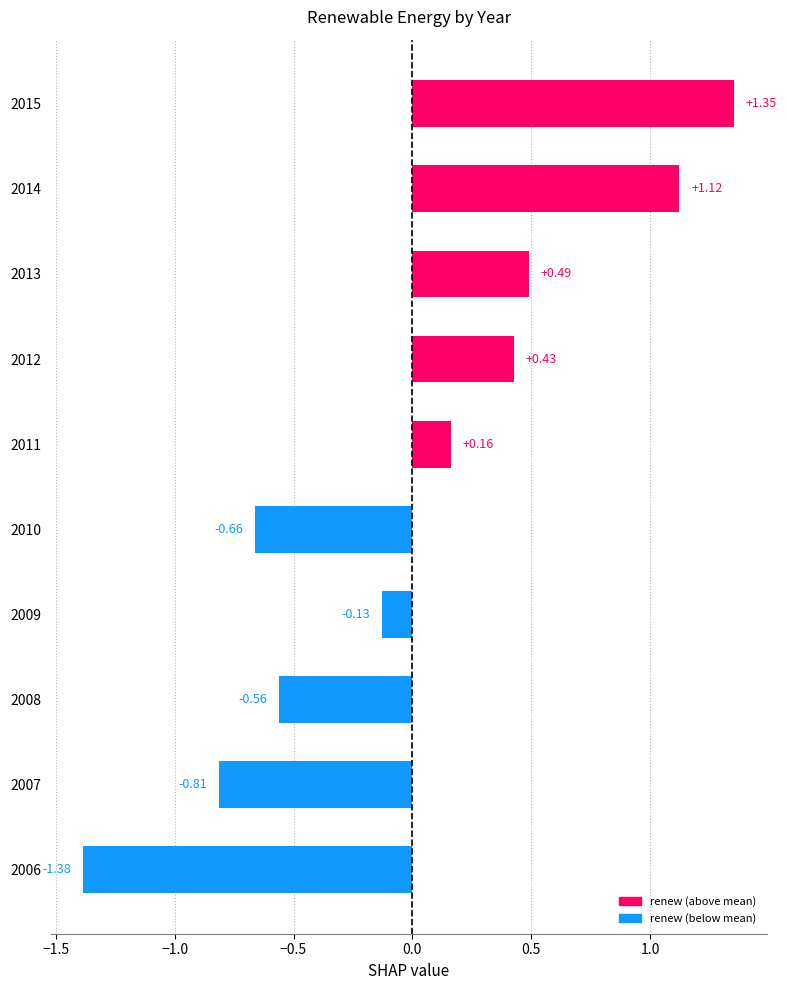

At which category does the chart reach its minimum across all series?

2006